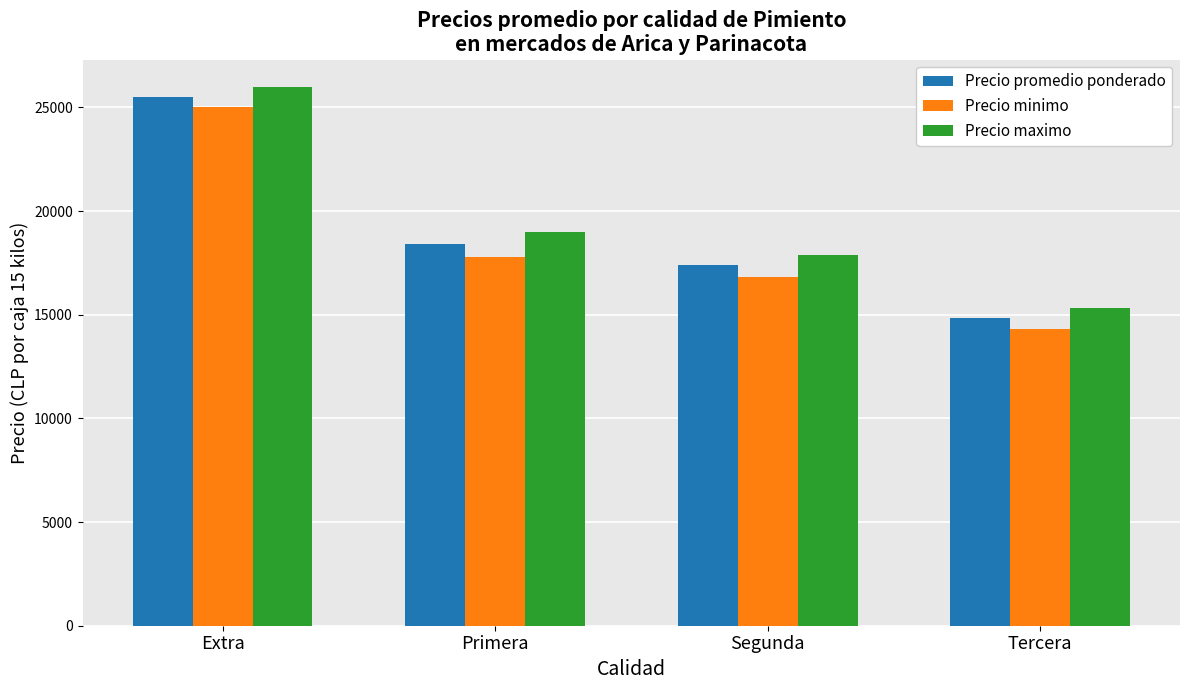

What is the value of the Precio minimo bar at the 2nd from the left?

17765